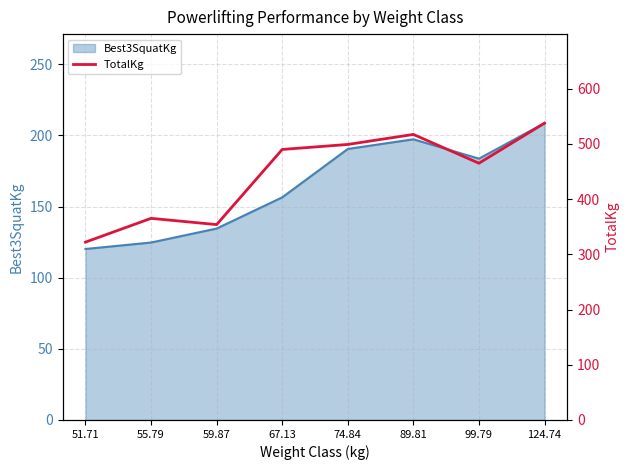

What is the approximate value at 89.81?

517.1